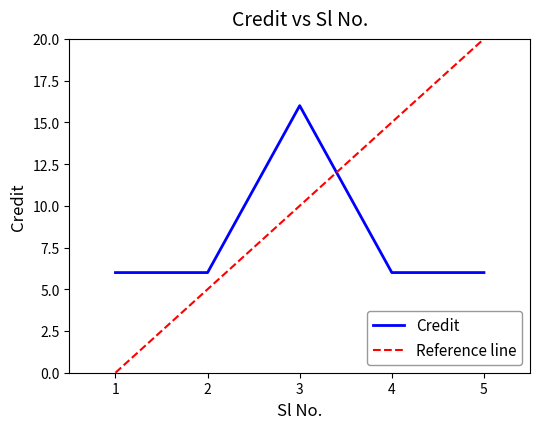

Is this an area chart (filled region under the line)?

No